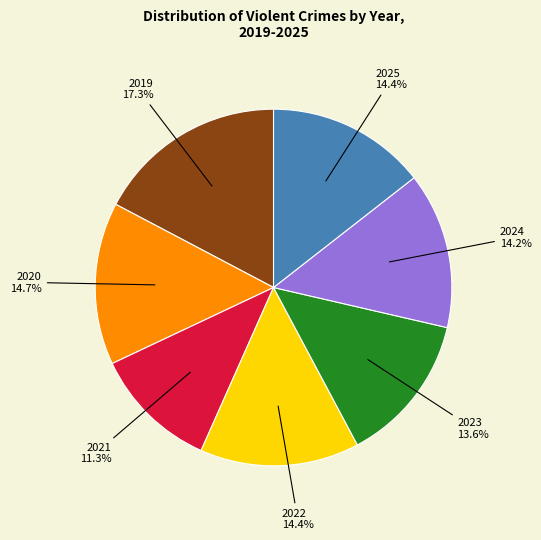

Is there any slice that represents more than half of the pie?

No